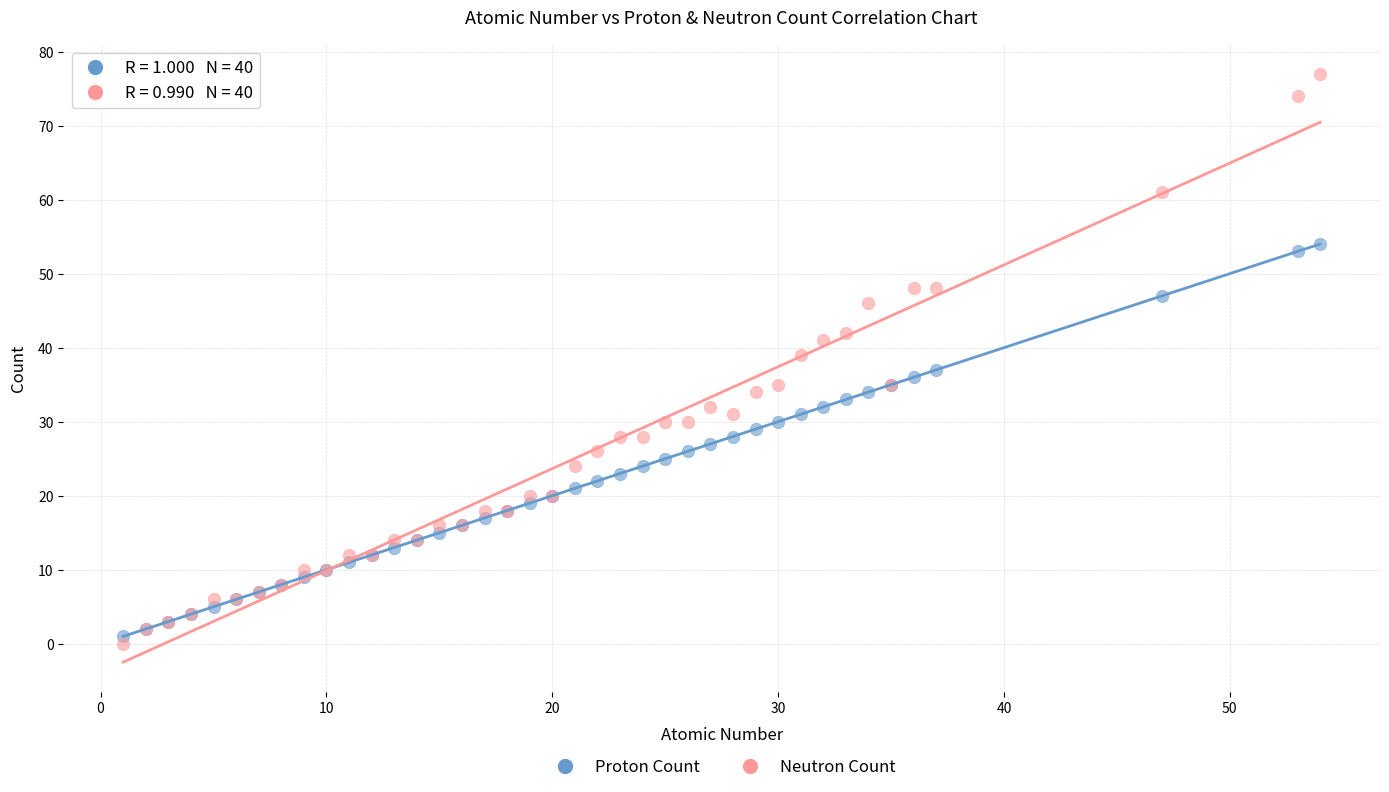

Which series has the largest Y range (max minus min)?

Neutron Count